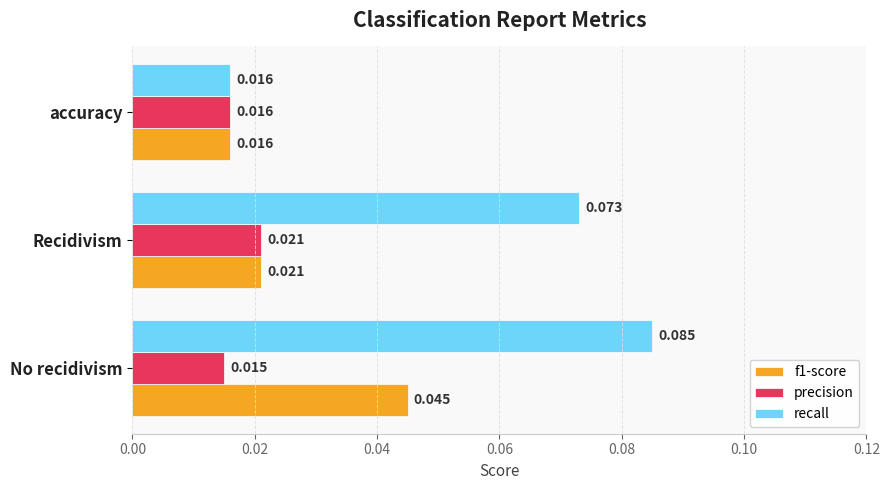

What are all the series names shown in the legend?

f1-score, precision, recall